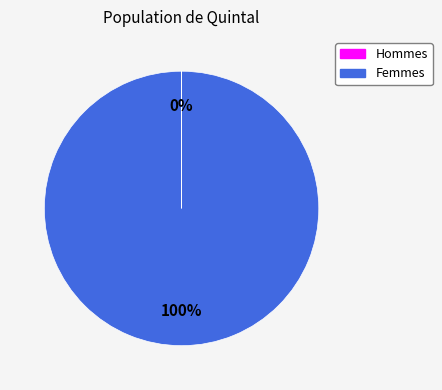

Which slice is the largest?

Femmes